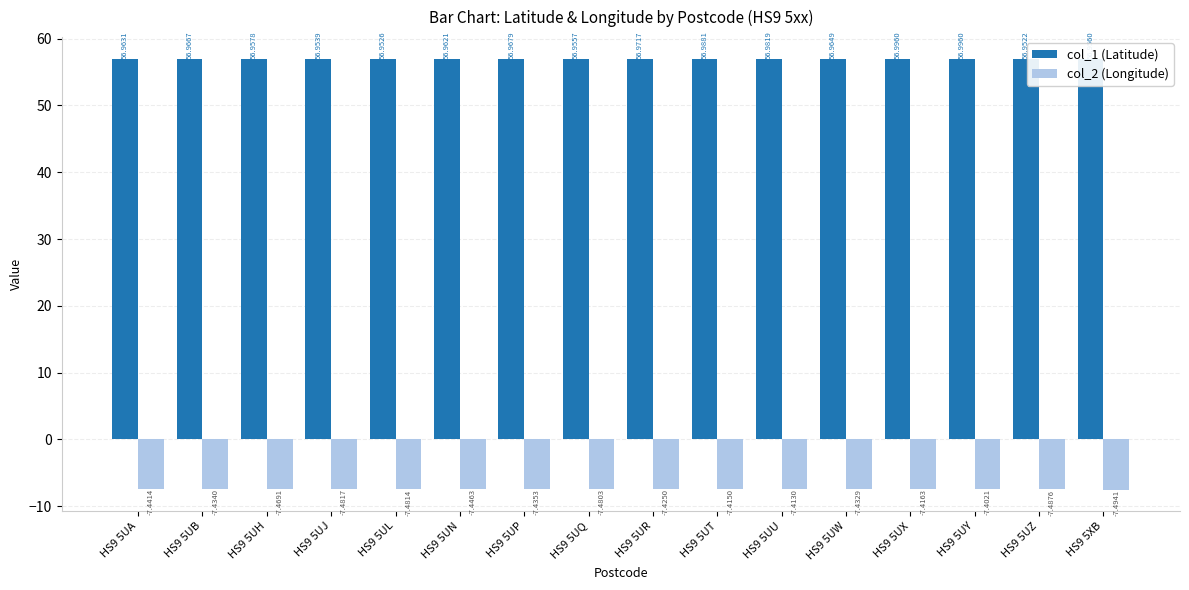

The value of col_1 (Latitude) at HS9 5UW is 83.8. True or false?

False